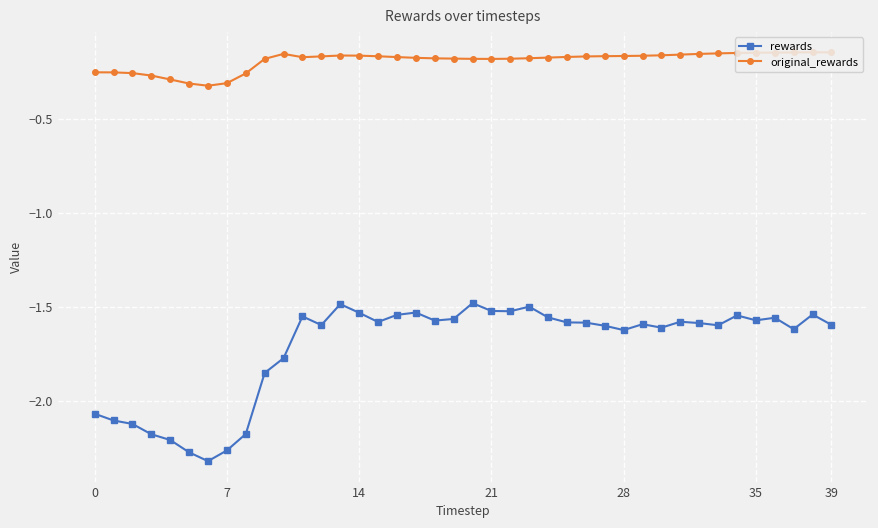

Which series has the largest range (max minus min)?

rewards